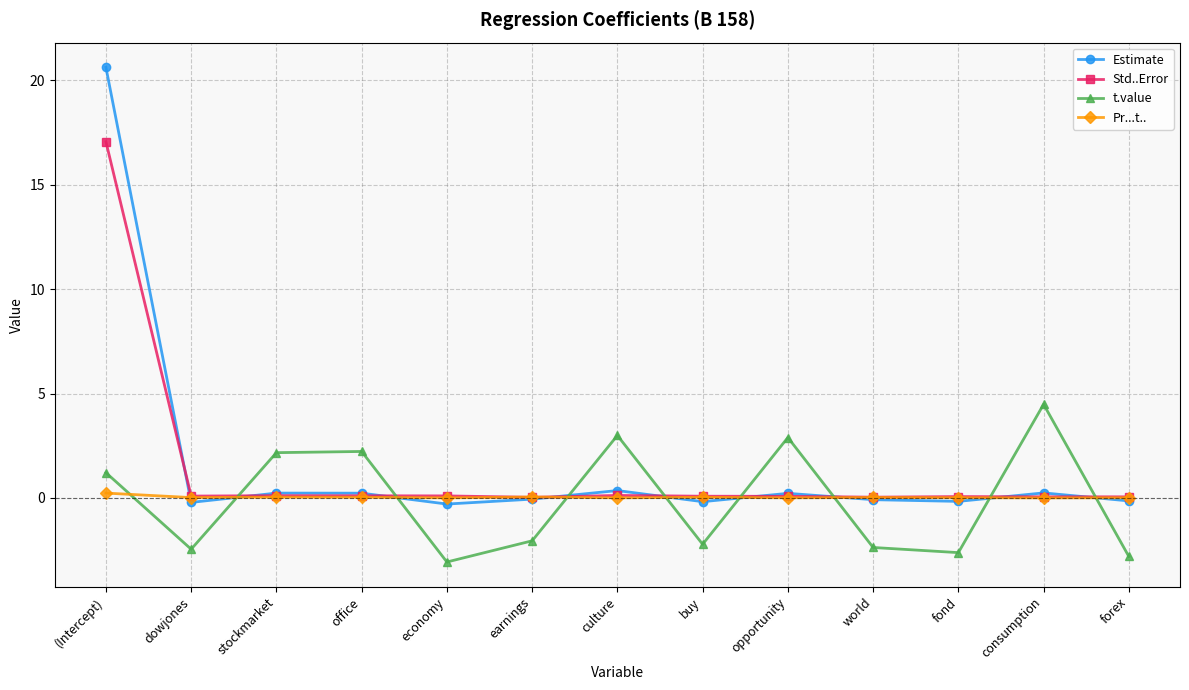

Which series has the largest range (max minus min)?

Estimate